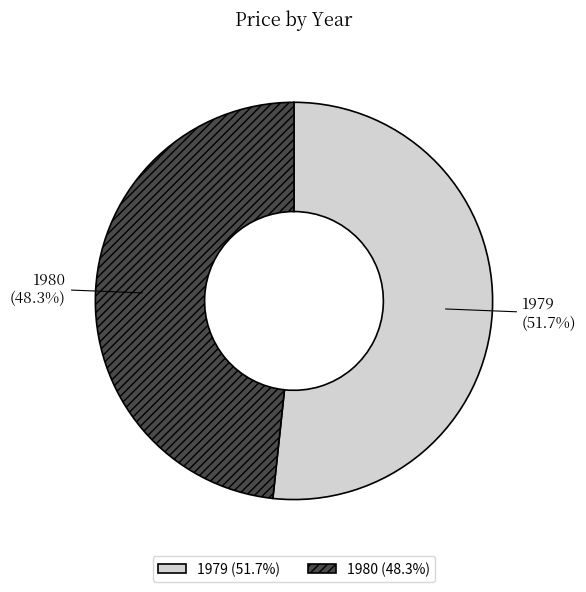

Count the number of slices in the pie.

2